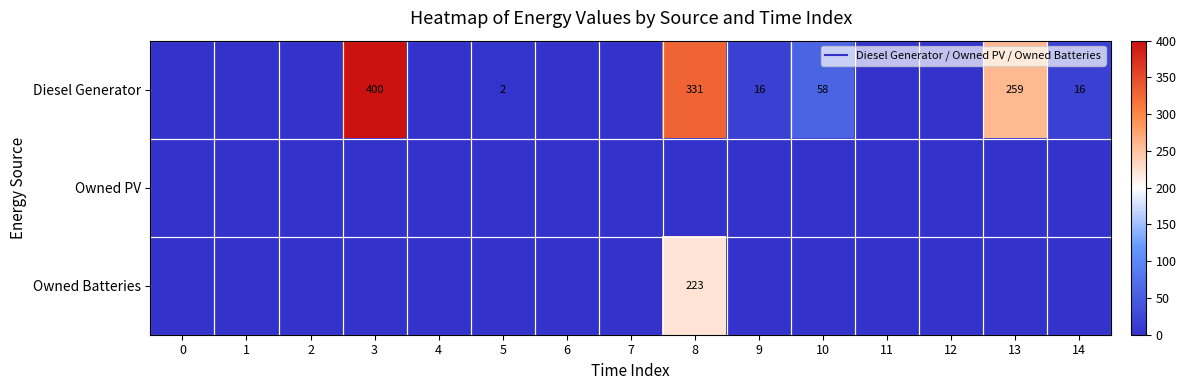

Between 9 and 14, which series saw the biggest shift?

Diesel Generator